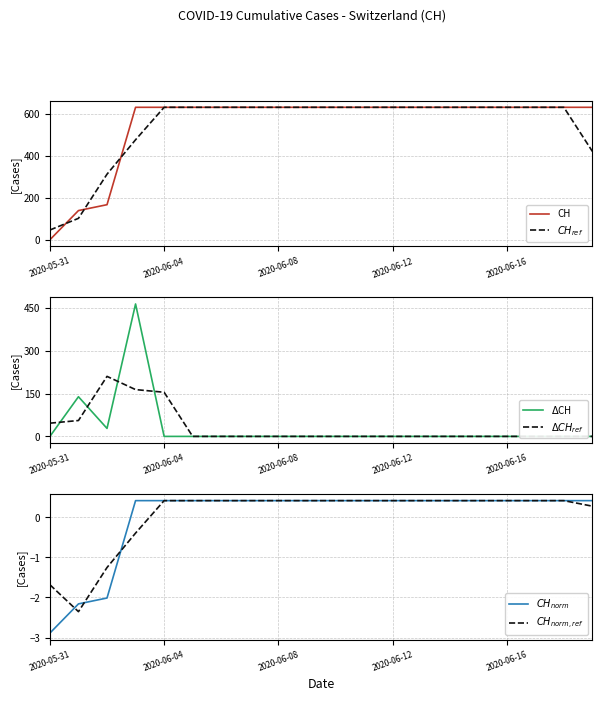

How many values in the $CH_{norm,ref}$ series exceed 0?

16